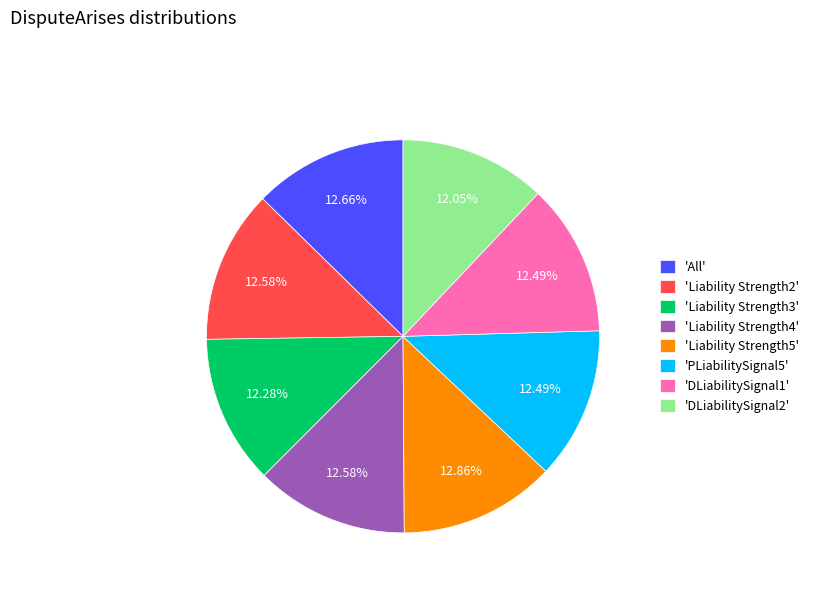

Is the sum of 'Liability Strength3' and 'All' greater than half?

No